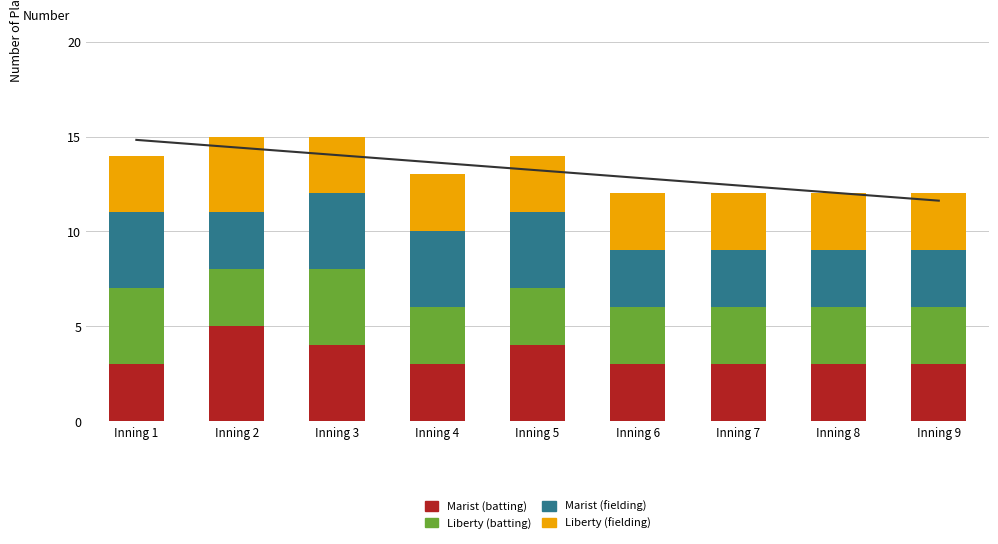

The Liberty (batting) series shows 4 at Inning 3. True or false?

True